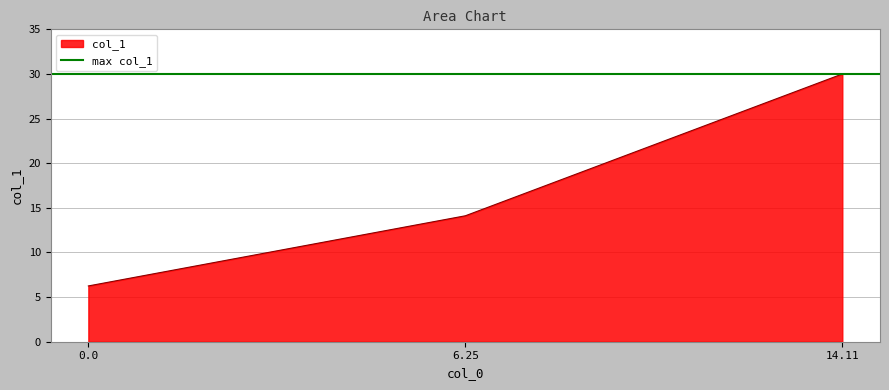

What is the difference between the second highest and minimum values?

7.9